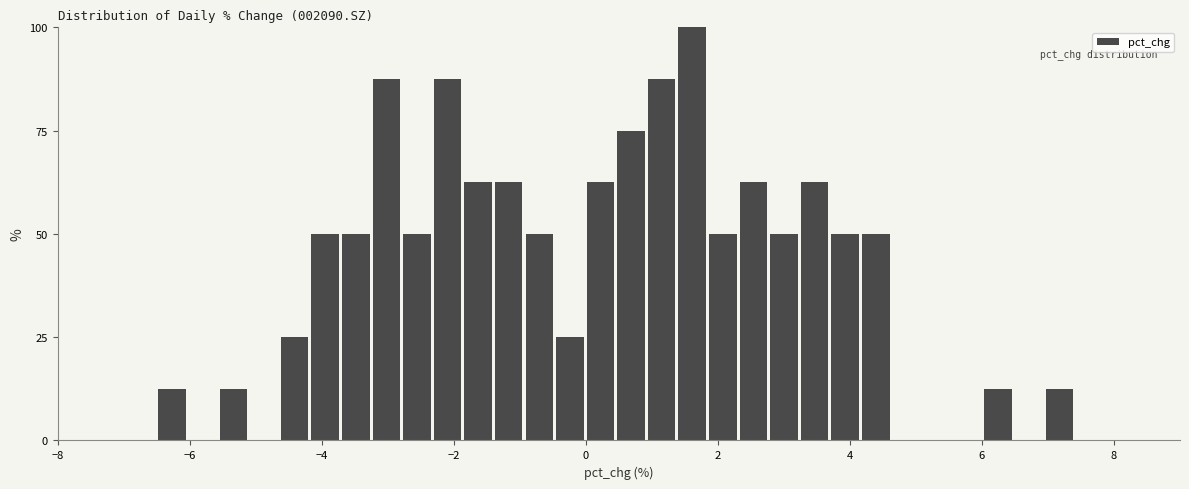

Around what value on the x-axis is the tallest bar? Give the approximate position of its centre, as read against the axis.

1.6